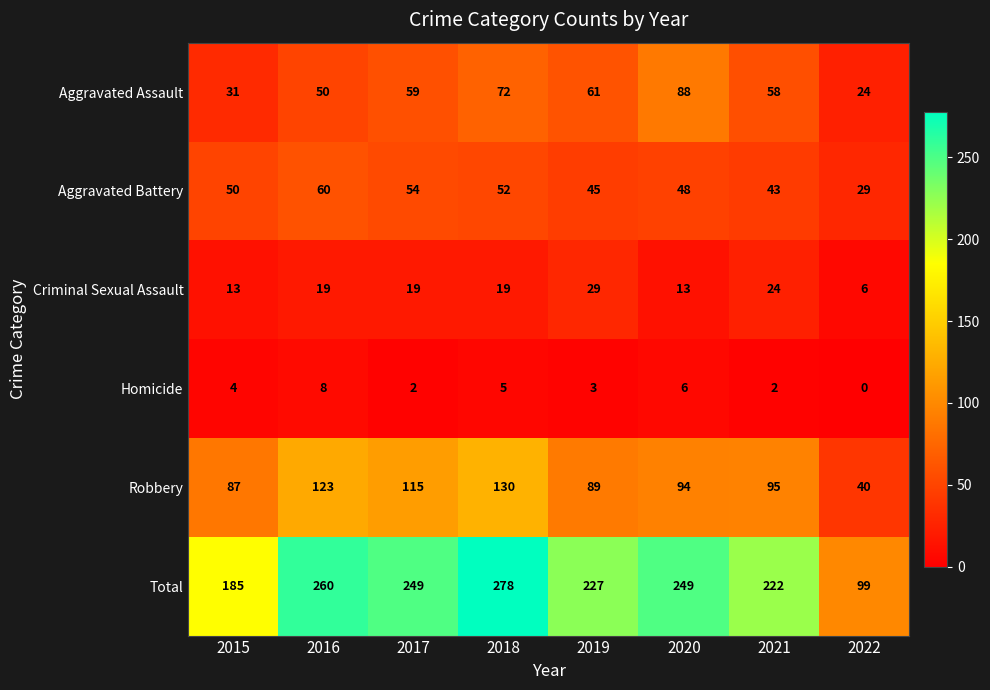

What is the difference between the second highest and second lowest values in the Homicide series?

4